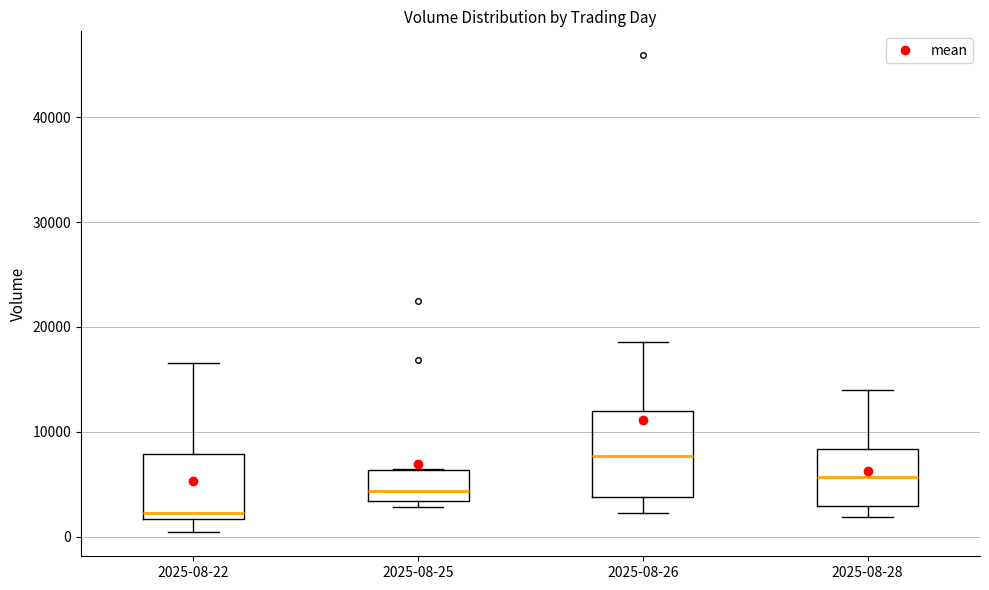

Reading left to right, transcribe this box plot: for each box, give where its median line is, the range the box spans, and where its two whiskers end, as read against the y-axis. The values are not printed on the chart, so give them approximately, as read against the axis.

2025-08-22: median 2000 (just above the box's lower edge), box 2000 to 8000, whiskers 0 to 17000
2025-08-25: median 4000, box 3000 to 6000, whiskers 3000 (just below the box's lower edge) to 6000
2025-08-26: median 8000, box 4000 to 12000, whiskers 2000 to 19000
2025-08-28: median 6000, box 3000 to 8000, whiskers 2000 to 14000